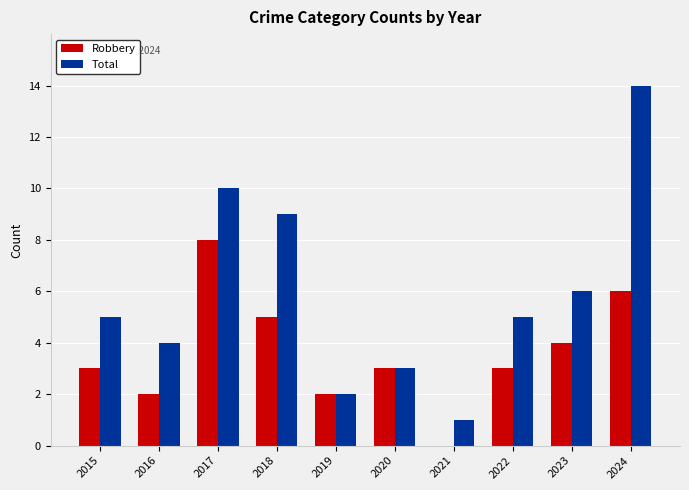

What is the sum of all Robbery values?

36